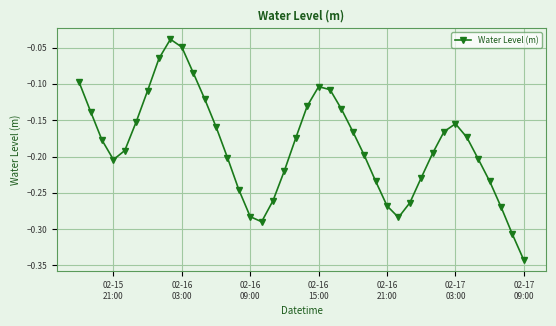

What is the difference between the maximum and minimum values?

0.3